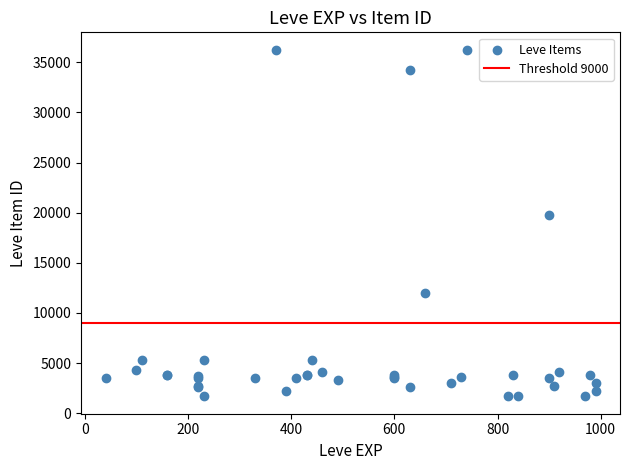

What Y value in the scatter plot is closest to 18967?

19744